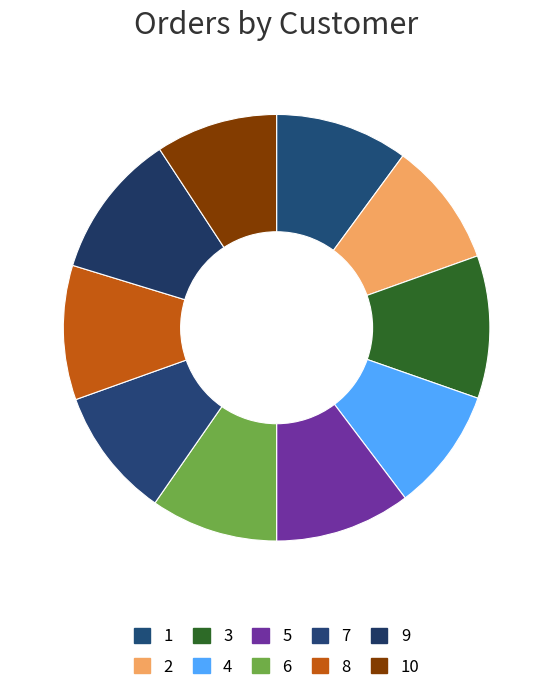

How many segments does this pie chart have?

10